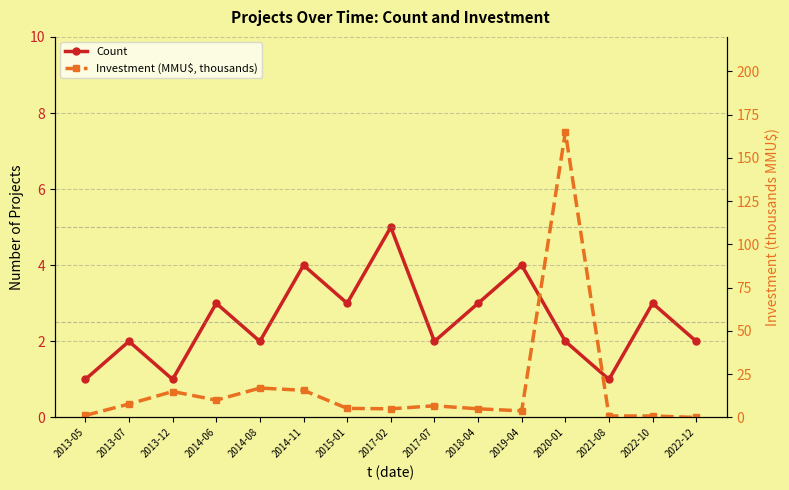

Rank the series by their average value, from highest to lowest.

Investment (MMU$, thousands), Count